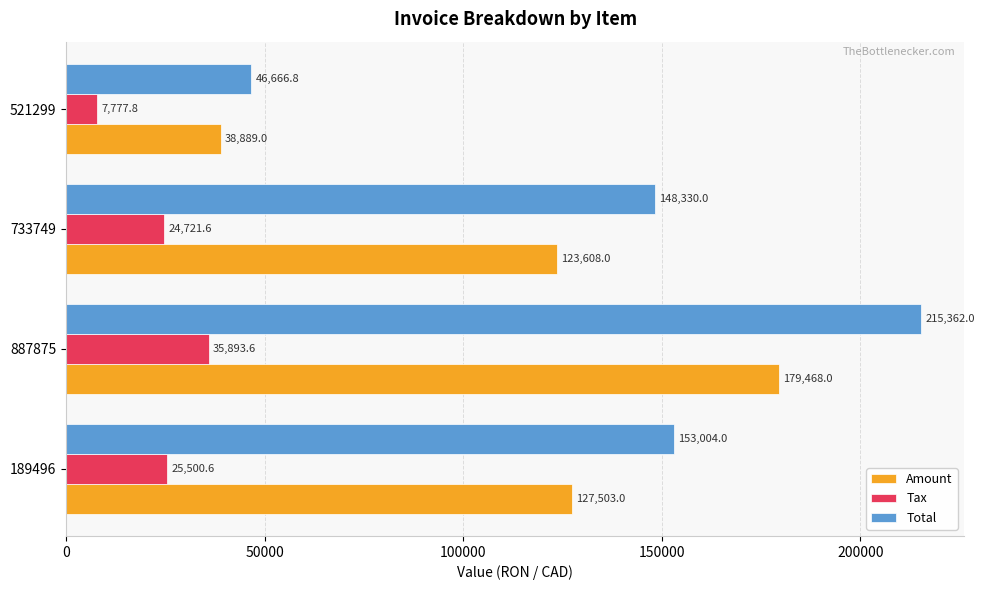

What are all the series names shown in the legend?

Amount, Tax, Total